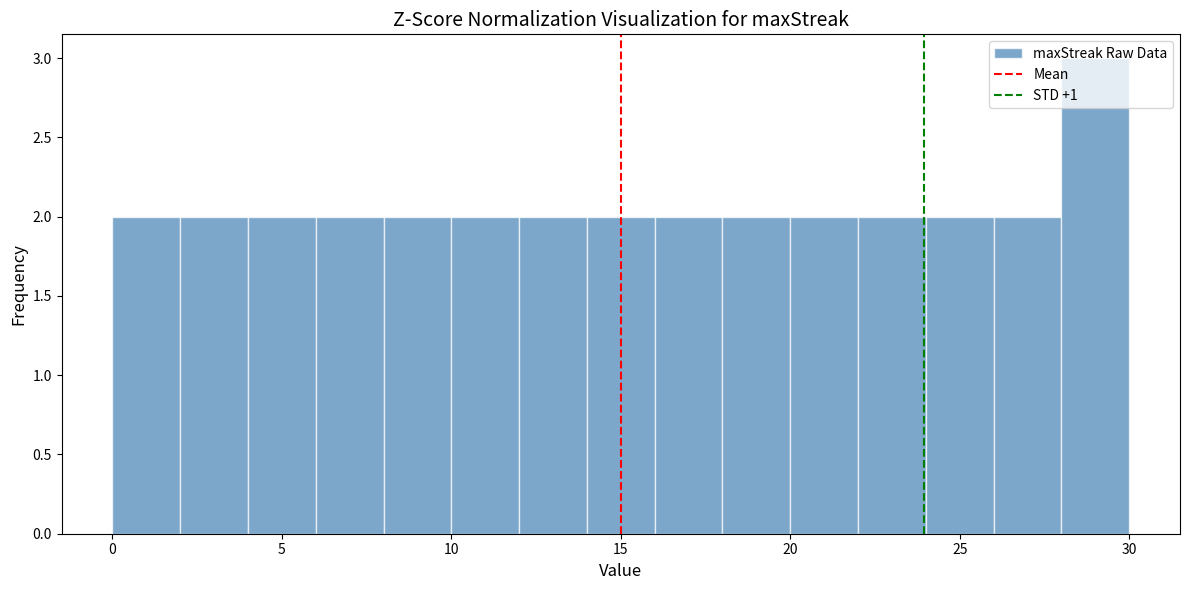

Reading left to right, transcribe this chart: for each bar, give the range it covers on the x-axis and its height. The values are not printed on the chart, so give them approximately, as read against the axis.

0 to 2: 2
2 to 4: 2
4 to 6: 2
6 to 8: 2
8 to 10: 2
10 to 12: 2
12 to 14: 2
14 to 16: 2
16 to 18: 2
18 to 20: 2
20 to 22: 2
22 to 24: 2
24 to 26: 2
26 to 28: 2
28 to 30: 3